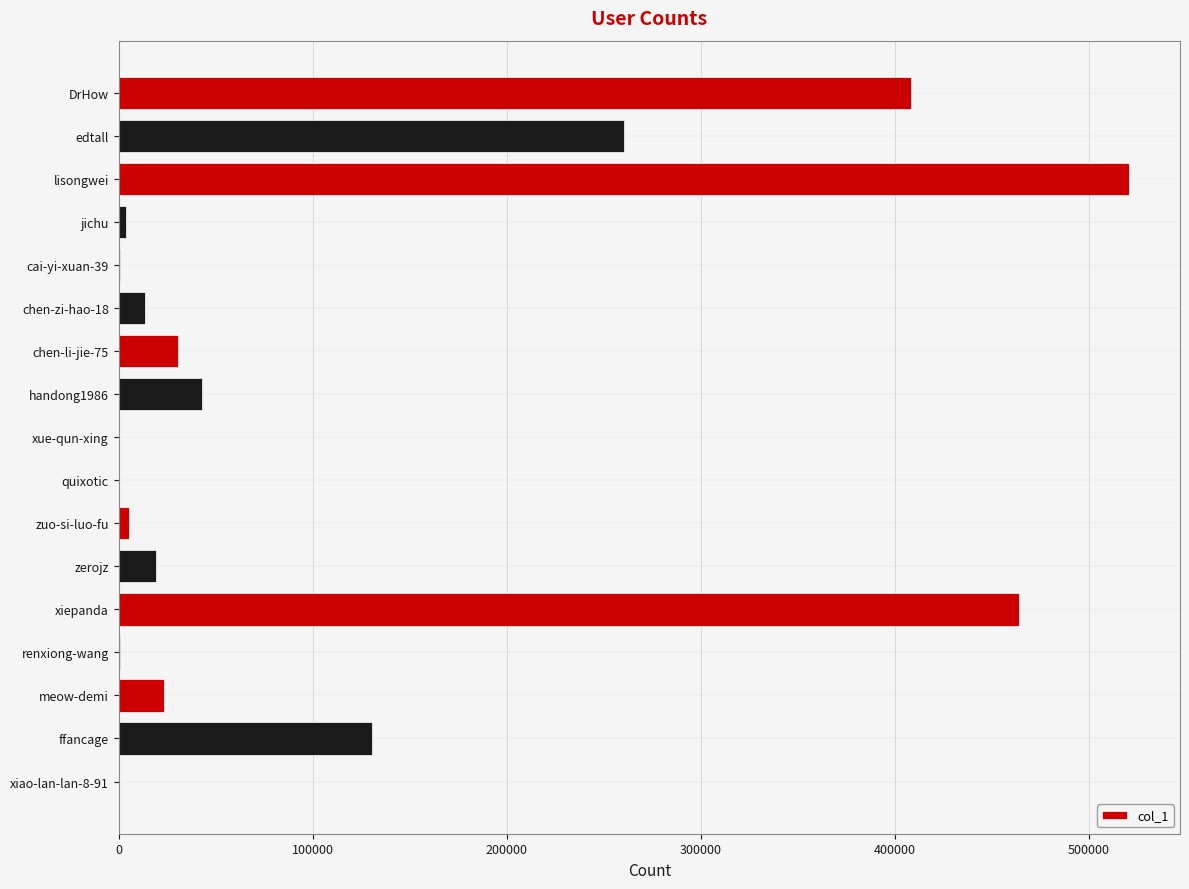

Approximately how many times larger is the value at chen-zi-hao-18 compared to chen-li-jie-75?

0.4